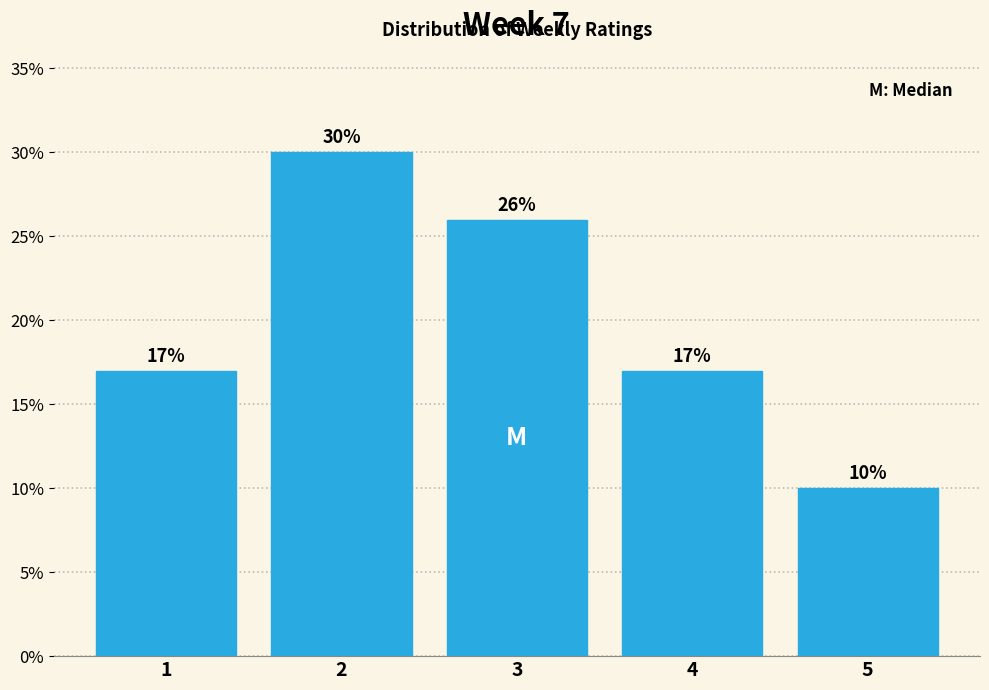

Reading right to left, transcribe all the data shown in this chart.

10	17	26	30	17